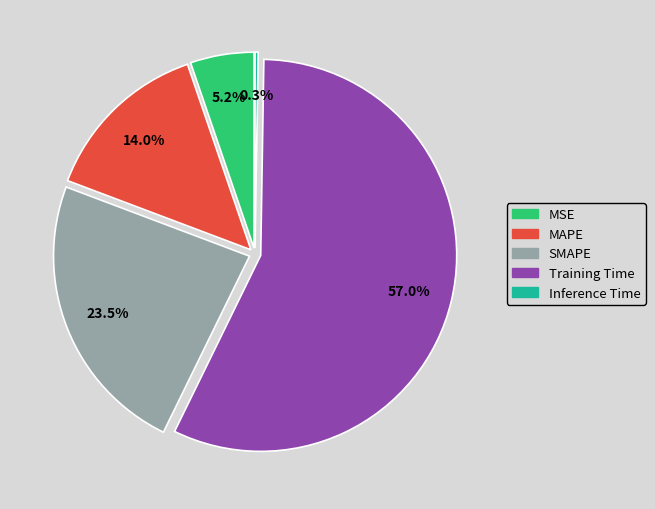

What percentage is the MAPE slice, to the nearest percent?

14%